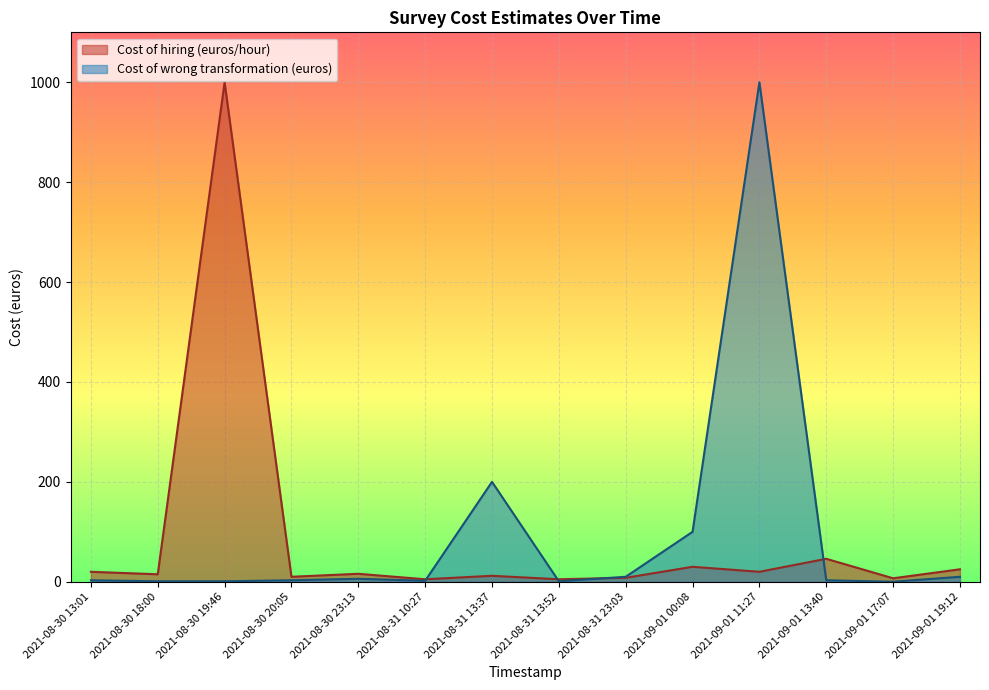

How many intersections are there between Cost of hiring (euros/hour) and Cost of wrong transformation (euros)?

4